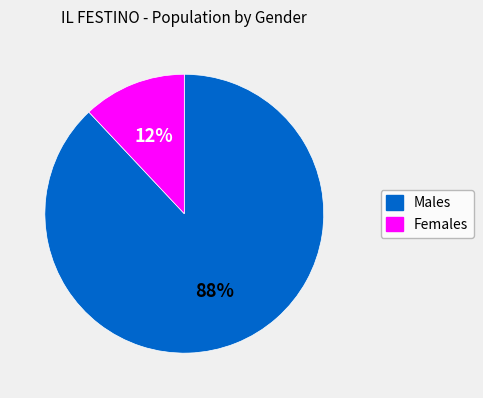

How many slices are in this pie chart?

2